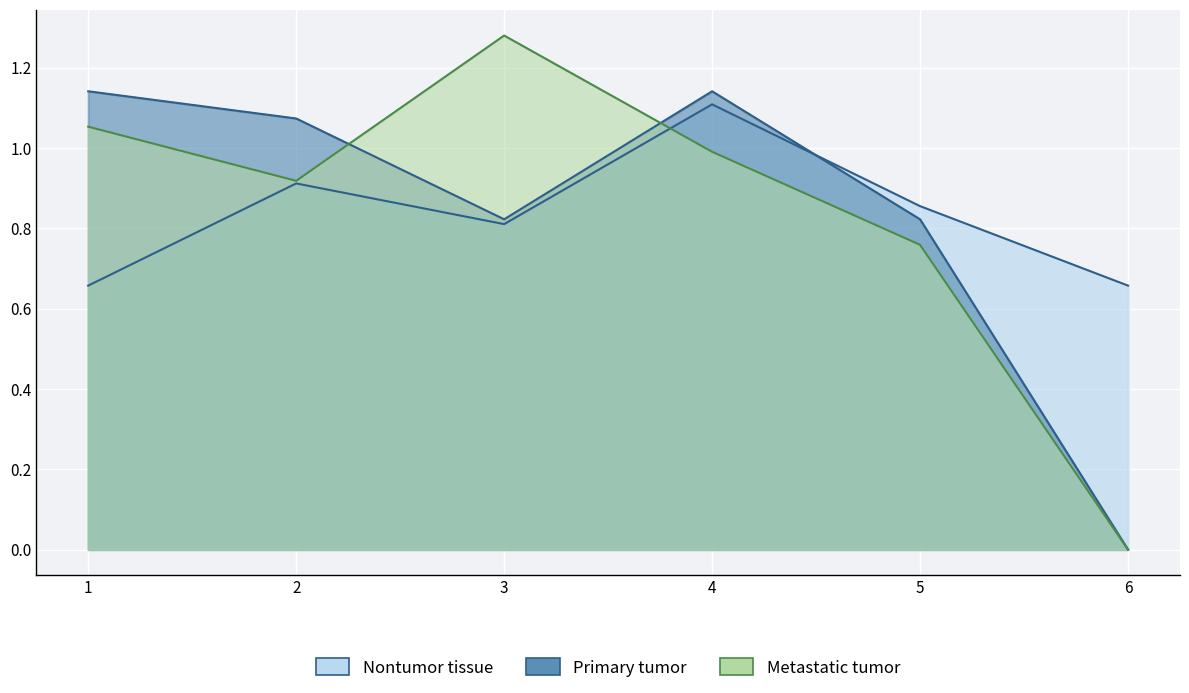

Reading left to right, list all the values displayed in this chart.

Row 1: 1=0.7	2=0.9	3=0.8	4=1.1	5=0.9	6=0.7
Row 2: 1=1.1	2=1.1	3=0.8	4=1.1	5=0.8	6=0.0
Row 3: 1=1.1	2=0.9	3=1.3	4=1.0	5=0.8	6=0.0